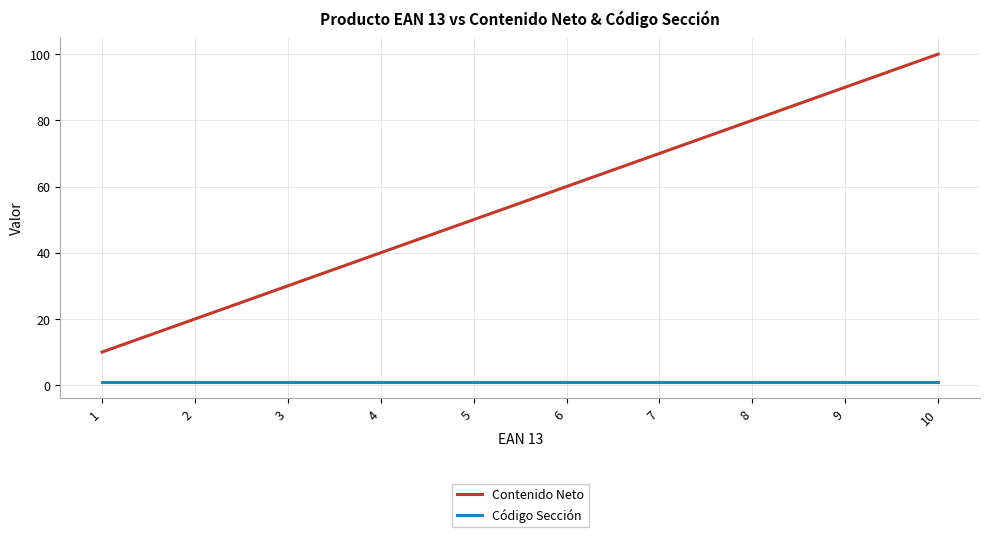

True or false: Código Sección and Contenido Neto intersect in this chart.

False